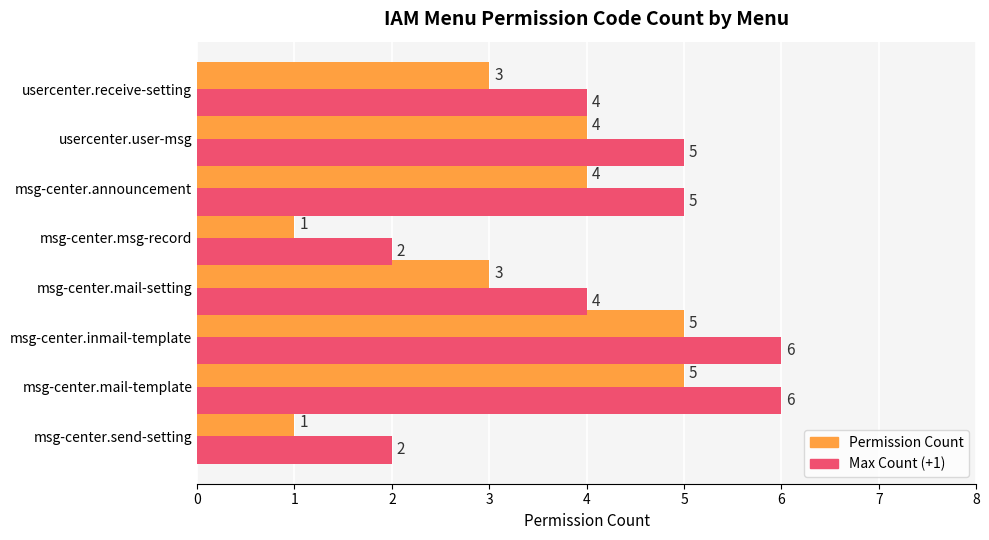

What are all the series names shown in the legend?

Permission Count, Max Count (+1)